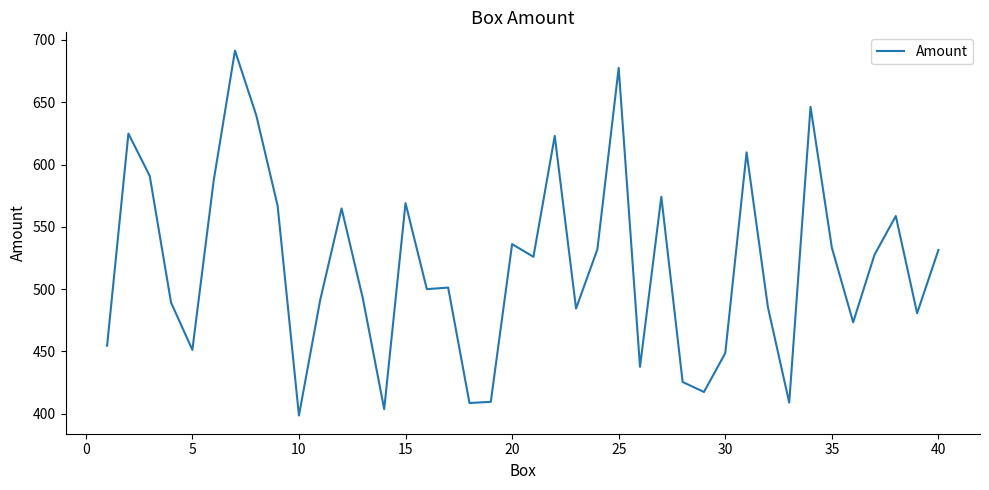

What is the smallest value displayed?

398.5